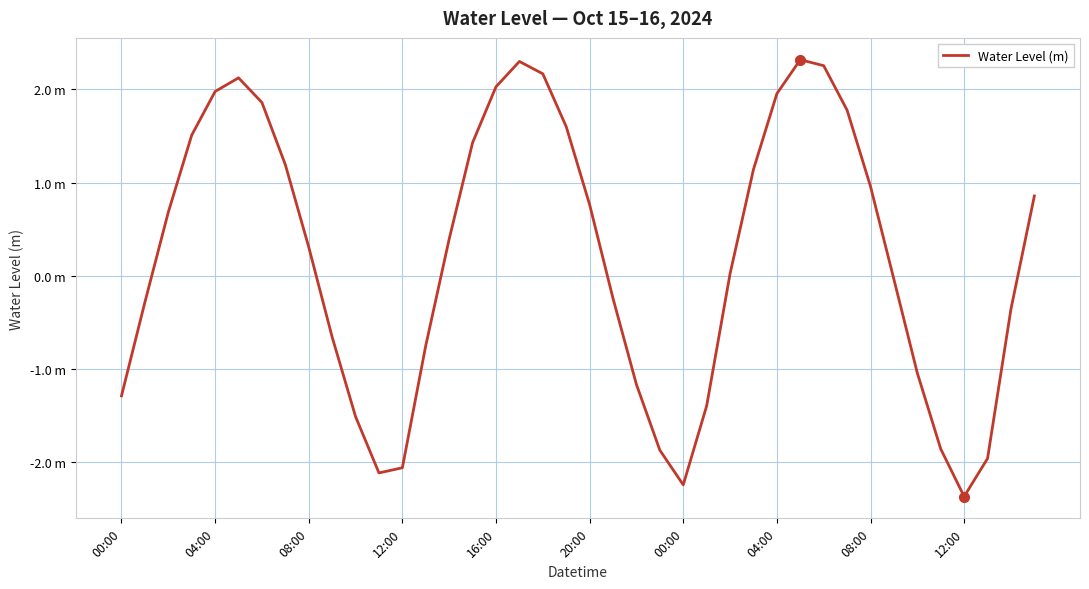

Is this an area chart (filled region under the line)?

No